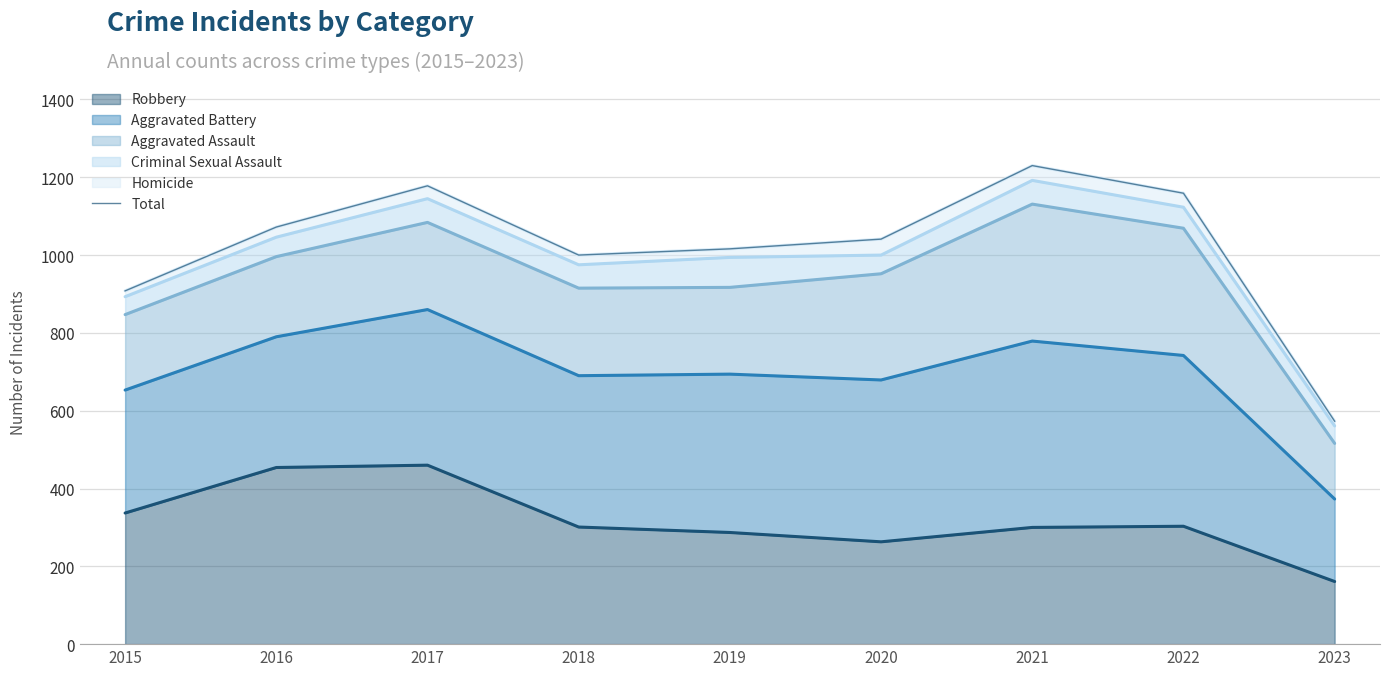

At which label is the value closest to 901?

2015